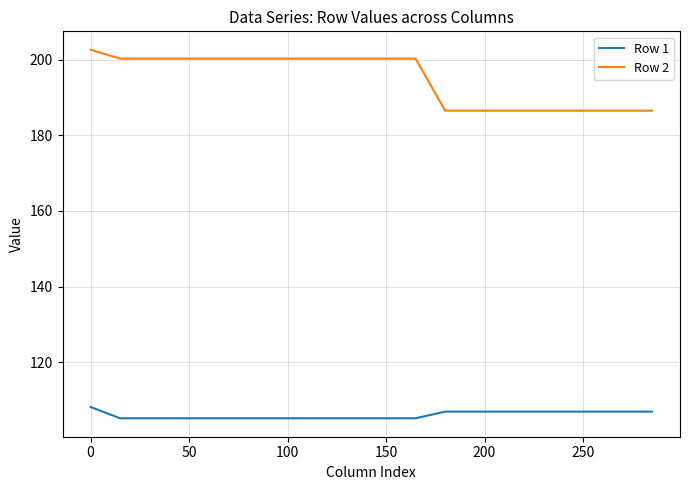

Which series has the largest range (max minus min)?

Row 2